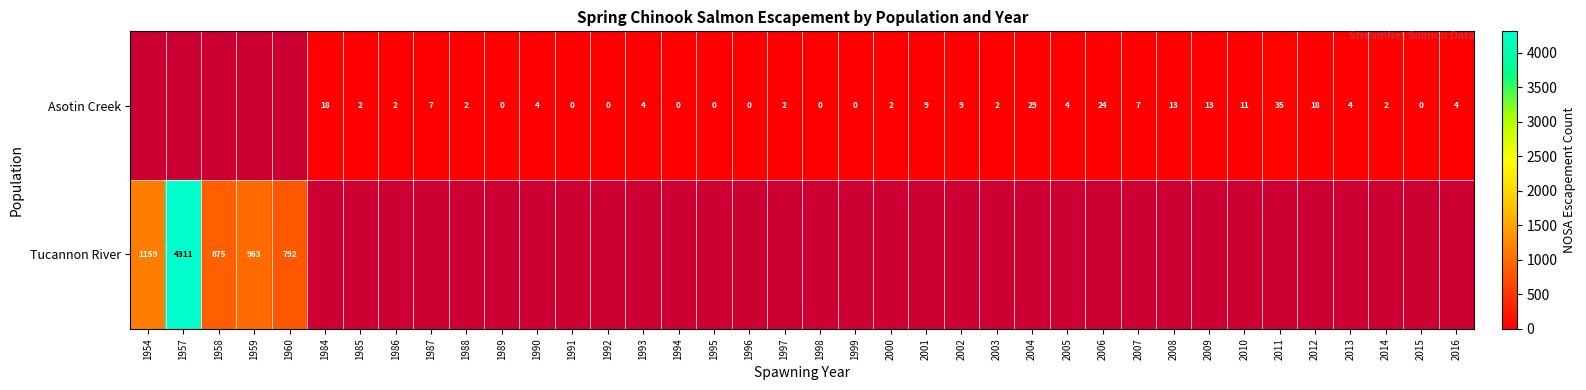

What is the sum of the Asotin Creek values at 2003 and 1993?

6